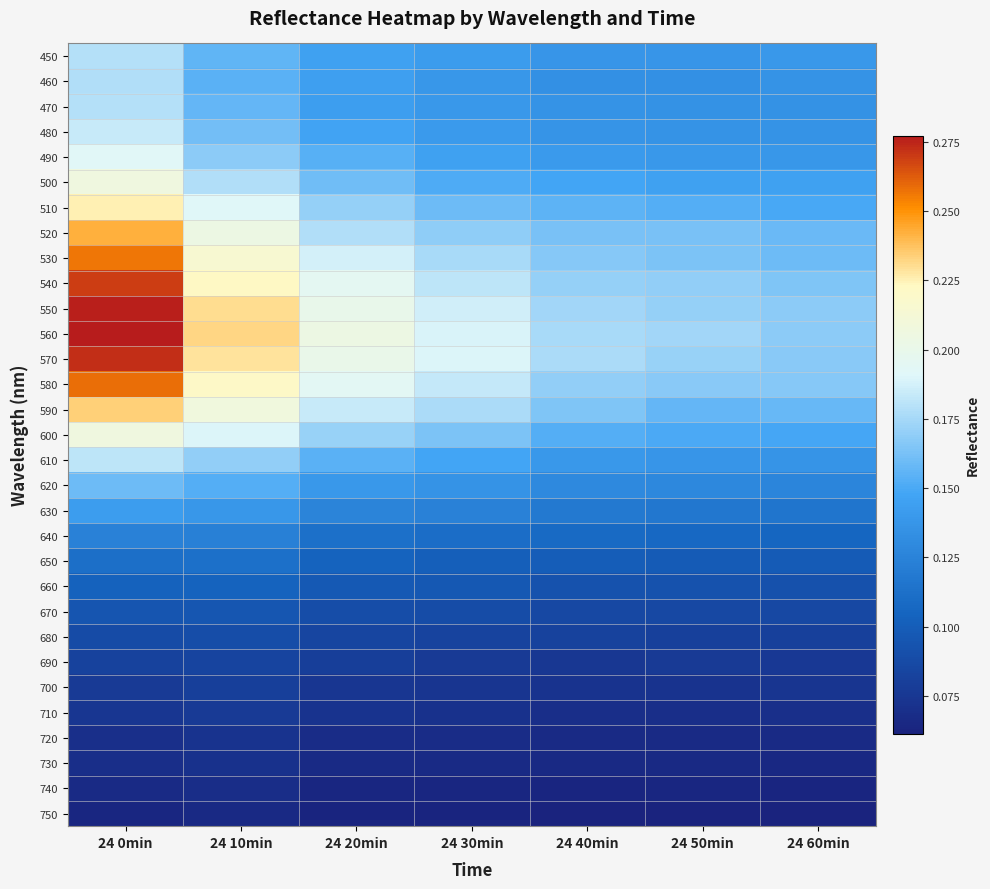

Reading left to right, extract all data points from this chart.

450: 24 0min=0.2	24 10min=0.2	24 20min=0.1	24 30min=0.1	24 40min=0.1	24 50min=0.1	24 60min=0.1
460: 24 0min=0.2	24 10min=0.2	24 20min=0.1	24 30min=0.1	24 40min=0.1	24 50min=0.1	24 60min=0.1
470: 24 0min=0.2	24 10min=0.2	24 20min=0.1	24 30min=0.1	24 40min=0.1	24 50min=0.1	24 60min=0.1
480: 24 0min=0.2	24 10min=0.2	24 20min=0.1	24 30min=0.1	24 40min=0.1	24 50min=0.1	24 60min=0.1
490: 24 0min=0.2	24 10min=0.2	24 20min=0.2	24 30min=0.1	24 40min=0.1	24 50min=0.1	24 60min=0.1
500: 24 0min=0.2	24 10min=0.2	24 20min=0.2	24 30min=0.2	24 40min=0.1	24 50min=0.1	24 60min=0.1
510: 24 0min=0.2	24 10min=0.2	24 20min=0.2	24 30min=0.2	24 40min=0.2	24 50min=0.2	24 60min=0.1
520: 24 0min=0.2	24 10min=0.2	24 20min=0.2	24 30min=0.2	24 40min=0.2	24 50min=0.2	24 60min=0.2
530: 24 0min=0.3	24 10min=0.2	24 20min=0.2	24 30min=0.2	24 40min=0.2	24 50min=0.2	24 60min=0.2
540: 24 0min=0.3	24 10min=0.2	24 20min=0.2	24 30min=0.2	24 40min=0.2	24 50min=0.2	24 60min=0.2
550: 24 0min=0.3	24 10min=0.2	24 20min=0.2	24 30min=0.2	24 40min=0.2	24 50min=0.2	24 60min=0.2
560: 24 0min=0.3	24 10min=0.2	24 20min=0.2	24 30min=0.2	24 40min=0.2	24 50min=0.2	24 60min=0.2
570: 24 0min=0.3	24 10min=0.2	24 20min=0.2	24 30min=0.2	24 40min=0.2	24 50min=0.2	24 60min=0.2
580: 24 0min=0.3	24 10min=0.2	24 20min=0.2	24 30min=0.2	24 40min=0.2	24 50min=0.2	24 60min=0.2
590: 24 0min=0.2	24 10min=0.2	24 20min=0.2	24 30min=0.2	24 40min=0.2	24 50min=0.2	24 60min=0.2
600: 24 0min=0.2	24 10min=0.2	24 20min=0.2	24 30min=0.2	24 40min=0.2	24 50min=0.2	24 60min=0.1
610: 24 0min=0.2	24 10min=0.2	24 20min=0.2	24 30min=0.1	24 40min=0.1	24 50min=0.1	24 60min=0.1
620: 24 0min=0.2	24 10min=0.2	24 20min=0.1	24 30min=0.1	24 40min=0.1	24 50min=0.1	24 60min=0.1
630: 24 0min=0.1	24 10min=0.1	24 20min=0.1	24 30min=0.1	24 40min=0.1	24 50min=0.1	24 60min=0.1
640: 24 0min=0.1	24 10min=0.1	24 20min=0.1	24 30min=0.1	24 40min=0.1	24 50min=0.1	24 60min=0.1
650: 24 0min=0.1	24 10min=0.1	24 20min=0.1	24 30min=0.1	24 40min=0.1	24 50min=0.1	24 60min=0.1
660: 24 0min=0.1	24 10min=0.1	24 20min=0.1	24 30min=0.1	24 40min=0.1	24 50min=0.1	24 60min=0.1
670: 24 0min=0.1	24 10min=0.1	24 20min=0.1	24 30min=0.1	24 40min=0.1	24 50min=0.1	24 60min=0.1
680: 24 0min=0.1	24 10min=0.1	24 20min=0.1	24 30min=0.1	24 40min=0.1	24 50min=0.1	24 60min=0.1
690: 24 0min=0.1	24 10min=0.1	24 20min=0.1	24 30min=0.1	24 40min=0.1	24 50min=0.1	24 60min=0.1
700: 24 0min=0.1	24 10min=0.1	24 20min=0.1	24 30min=0.1	24 40min=0.1	24 50min=0.1	24 60min=0.1
710: 24 0min=0.1	24 10min=0.1	24 20min=0.1	24 30min=0.1	24 40min=0.1	24 50min=0.1	24 60min=0.1
720: 24 0min=0.1	24 10min=0.1	24 20min=0.1	24 30min=0.1	24 40min=0.1	24 50min=0.1	24 60min=0.1
730: 24 0min=0.1	24 10min=0.1	24 20min=0.1	24 30min=0.1	24 40min=0.1	24 50min=0.1	24 60min=0.1
740: 24 0min=0.1	24 10min=0.1	24 20min=0.1	24 30min=0.1	24 40min=0.1	24 50min=0.1	24 60min=0.1
750: 24 0min=0.1	24 10min=0.1	24 20min=0.1	24 30min=0.1	24 40min=0.1	24 50min=0.1	24 60min=0.1